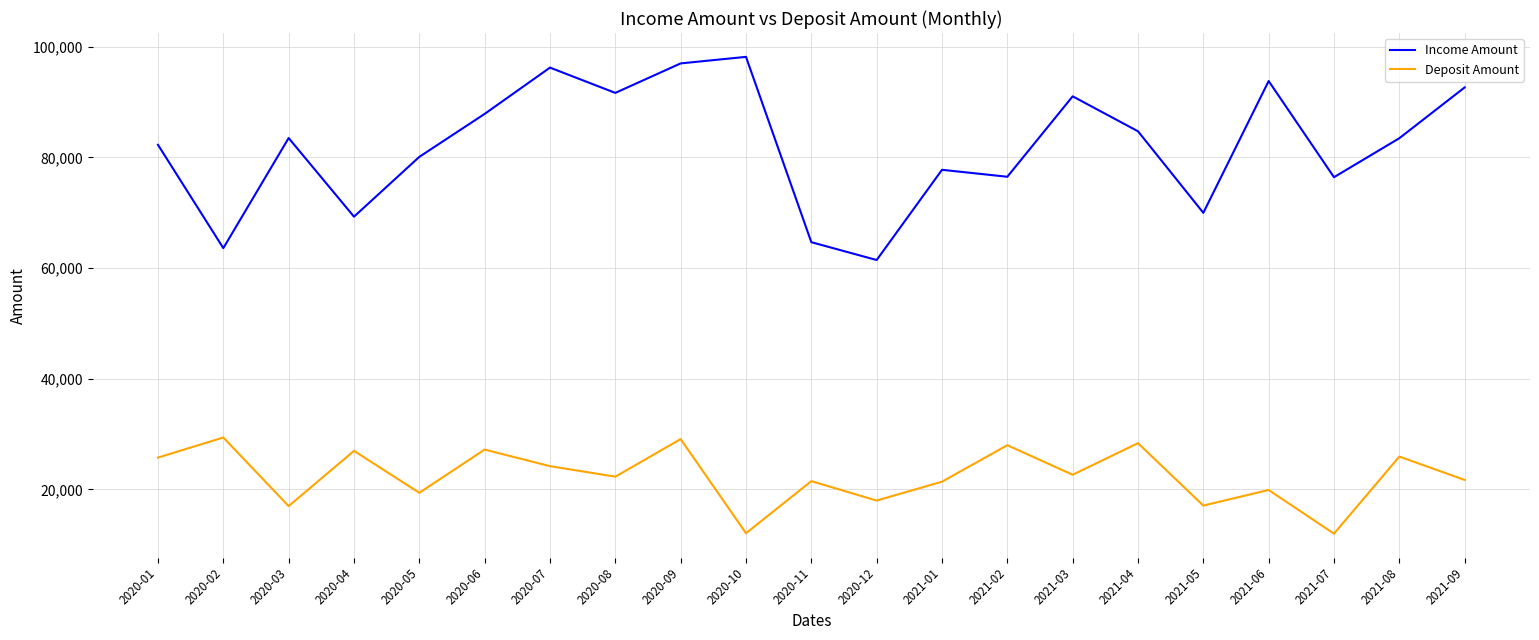

True or false: Income Amount and Deposit Amount cross at least once.

False